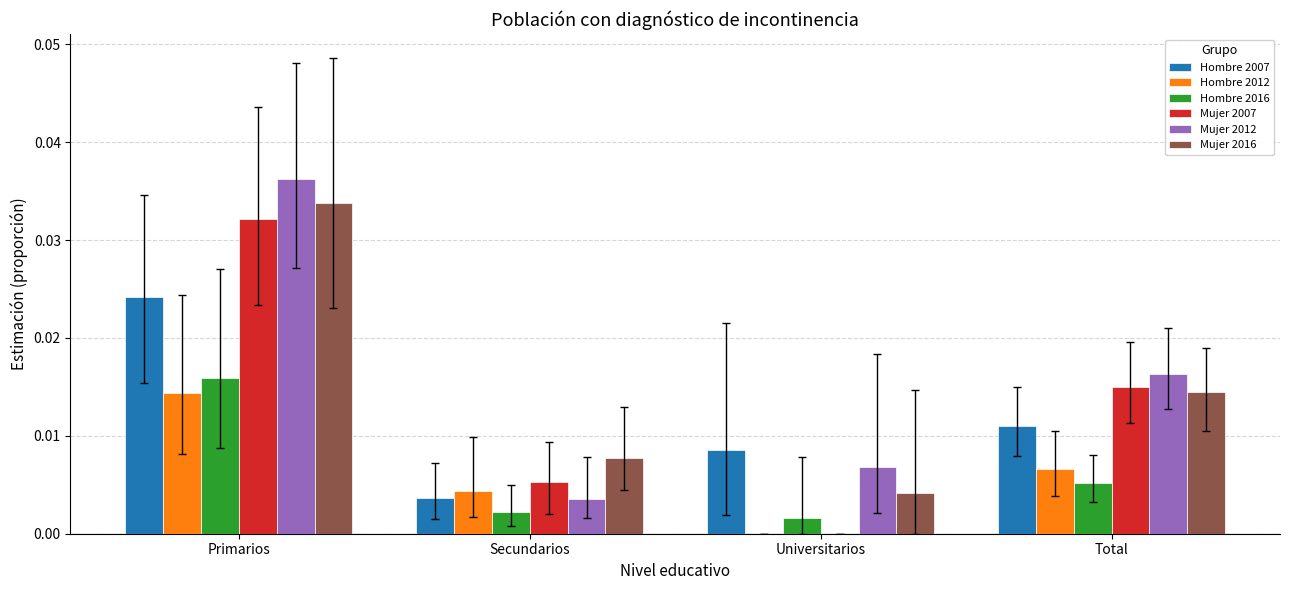

At which category is the sum across all series the highest?

Primarios